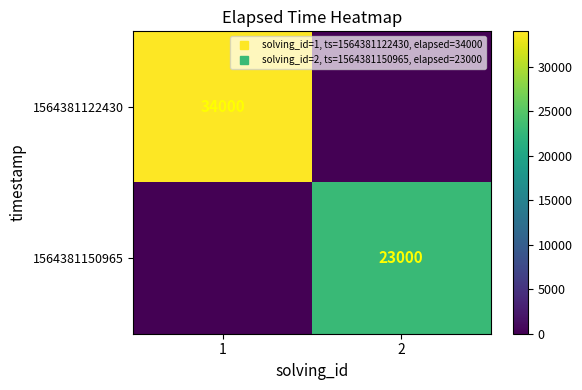

At 1, list the series in order from smallest to largest.

1564381150965, 1564381122430